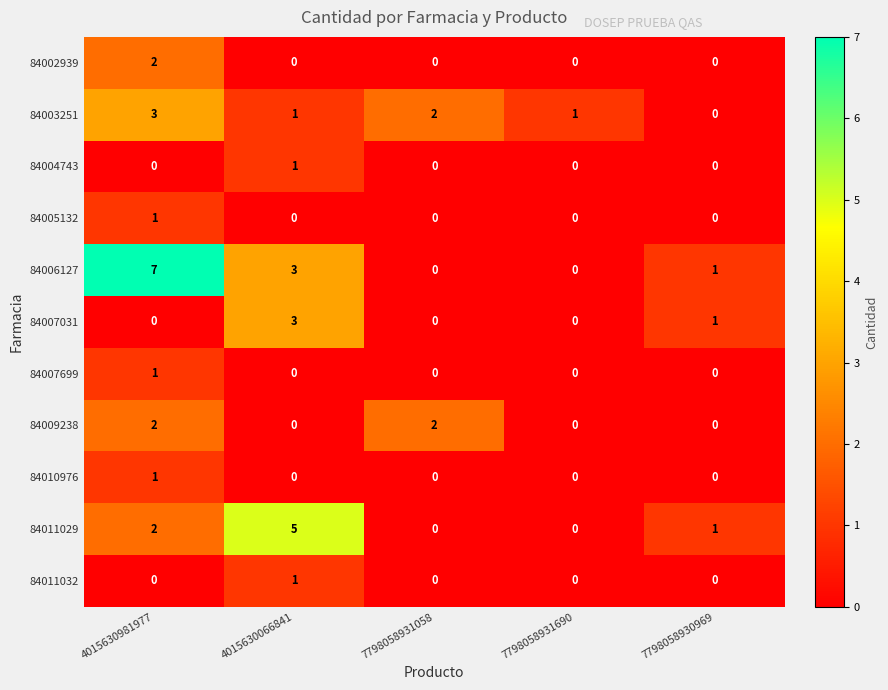

What is the greatest value displayed?

7